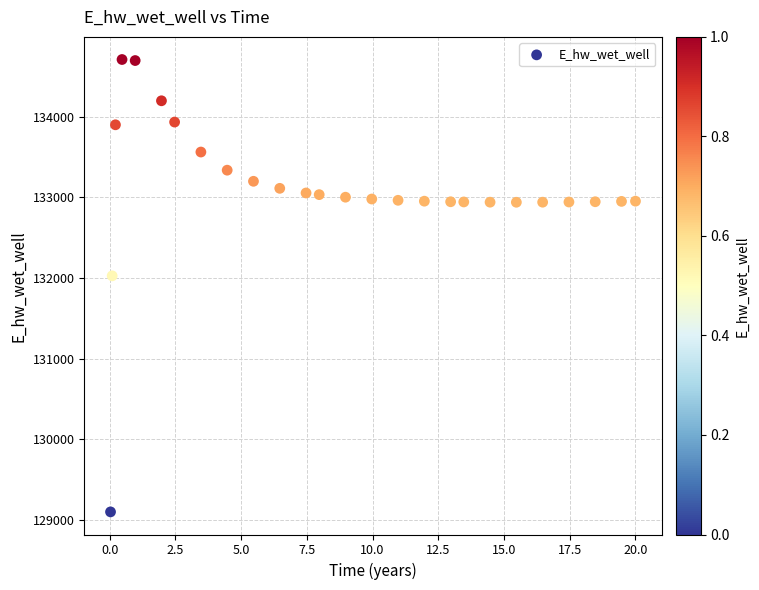

What Y value in the scatter plot is closest to 131903?

132025.2